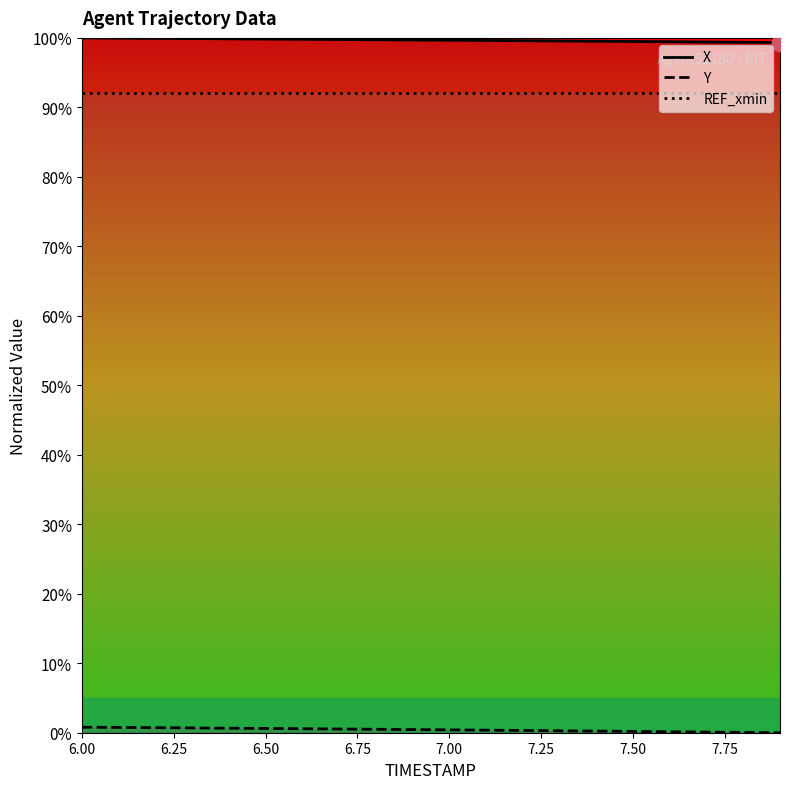

What is the maximum value for REF_xmin?

92.1